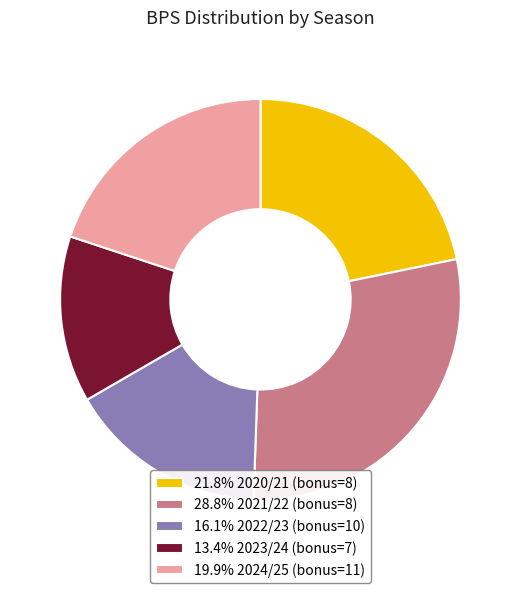

Does any single category account for the majority?

No